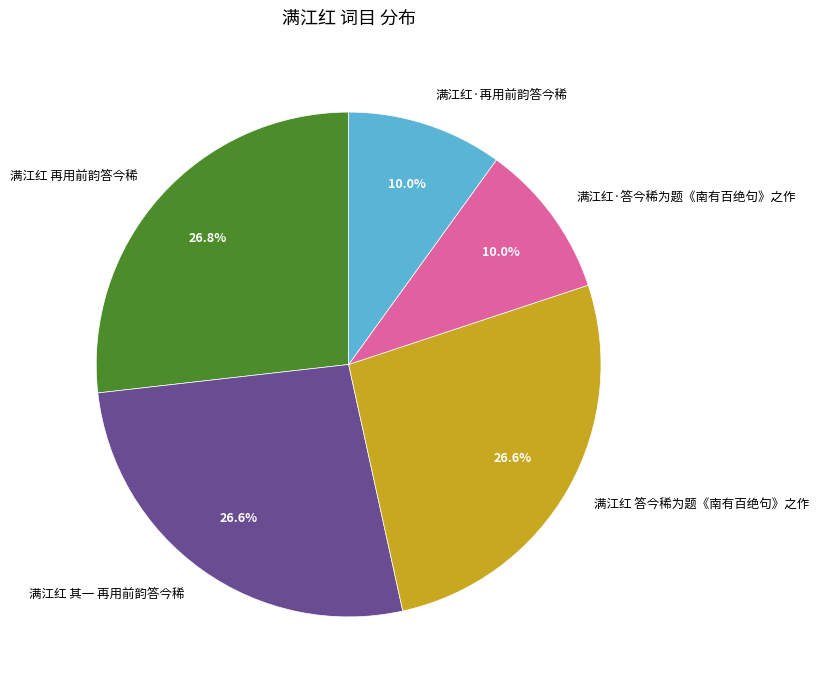

Is it true that 满江红·再用前韵答今稀 is 10% of the pie?

True